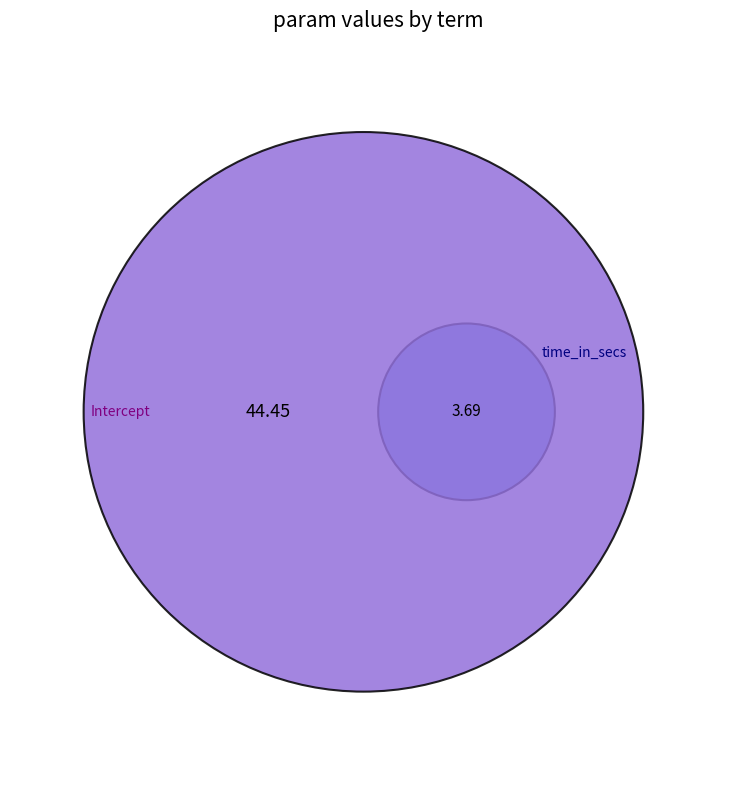

Does Intercept account for over 50% of the chart?

Yes